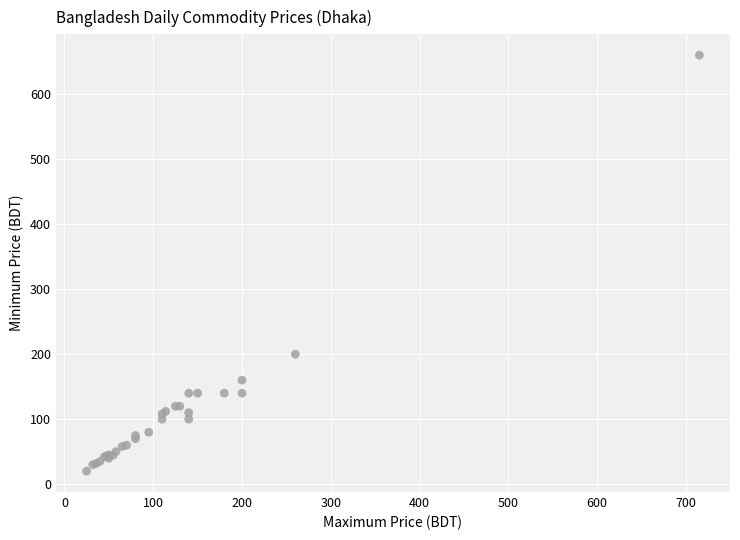

What Y value in the scatter plot is closest to 340?

200